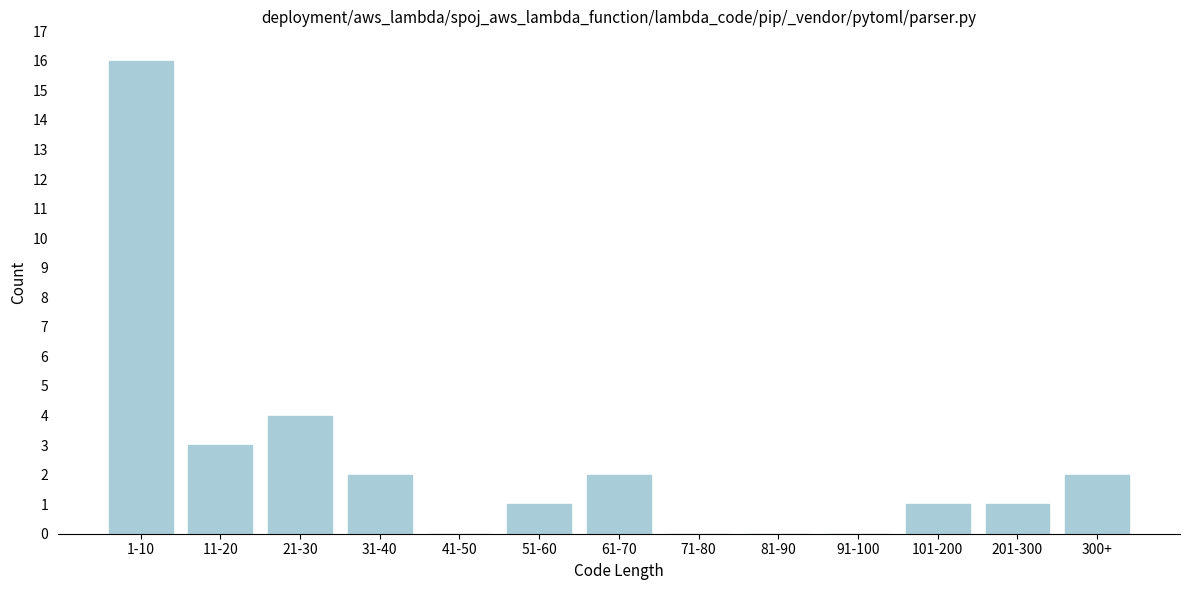

Reading right to left, what are all the values shown in this chart?

300+=2	201-300=1	101-200=1	91-100=0	81-90=0	71-80=0	61-70=2	51-60=1	41-50=0	31-40=2	21-30=4	11-20=3	1-10=16